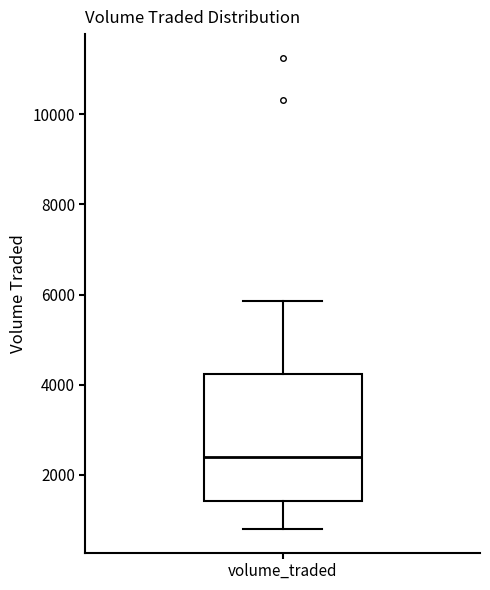

Where does the lower whisker of the box for volume_traded end on the y-axis? The values are not printed on the chart, so give them approximately, as read against the axis.

800